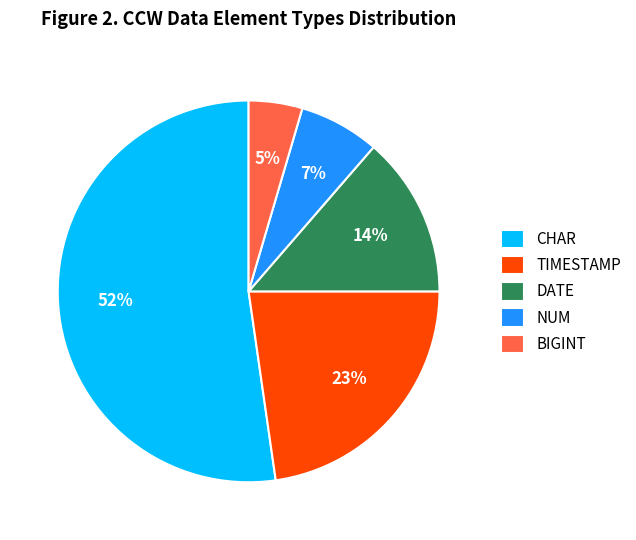

What percentage is the NUM slice, to the nearest percent?

7%